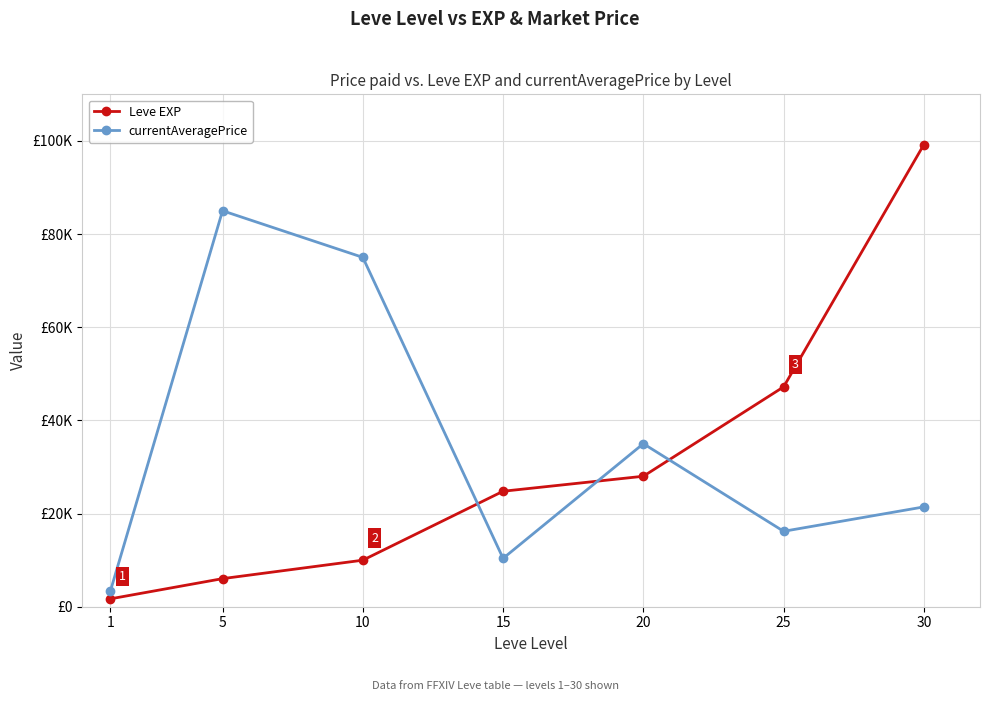

Which series has the largest total across all categories?

currentAveragePrice